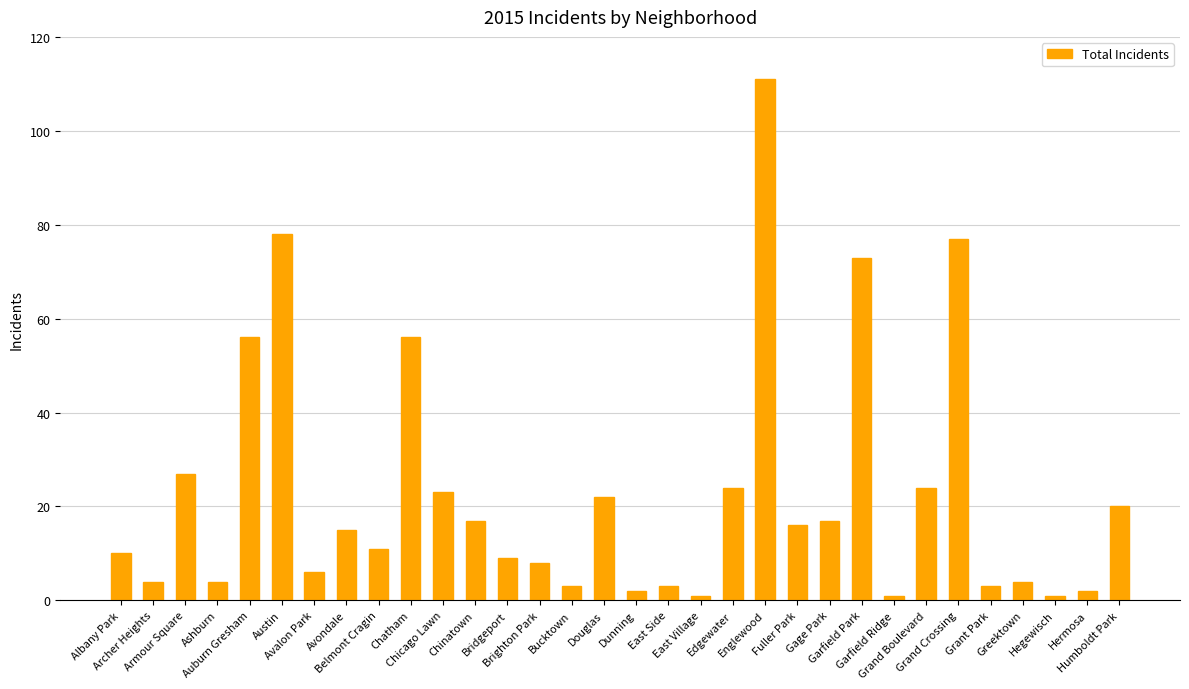

What position from the left is Austin?

6